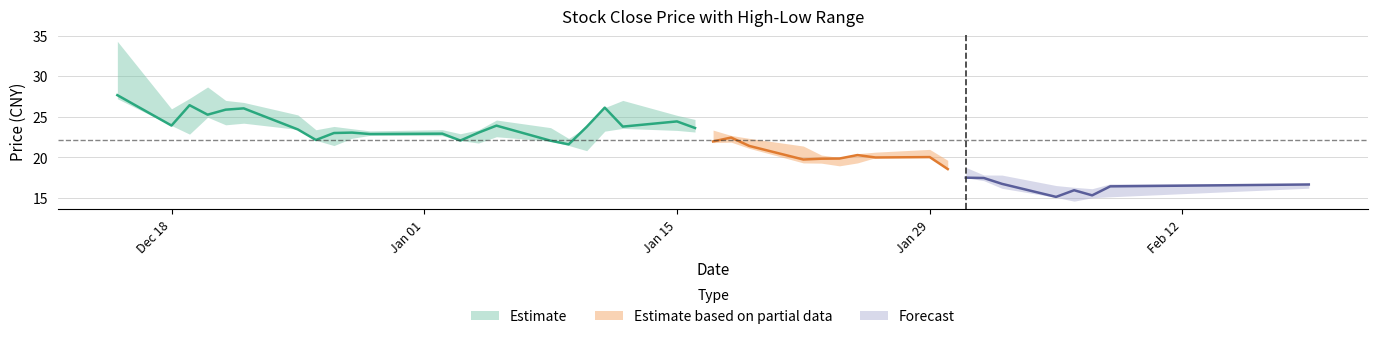

The value of close at 2023-12-27 is 23.0. True or false?

True